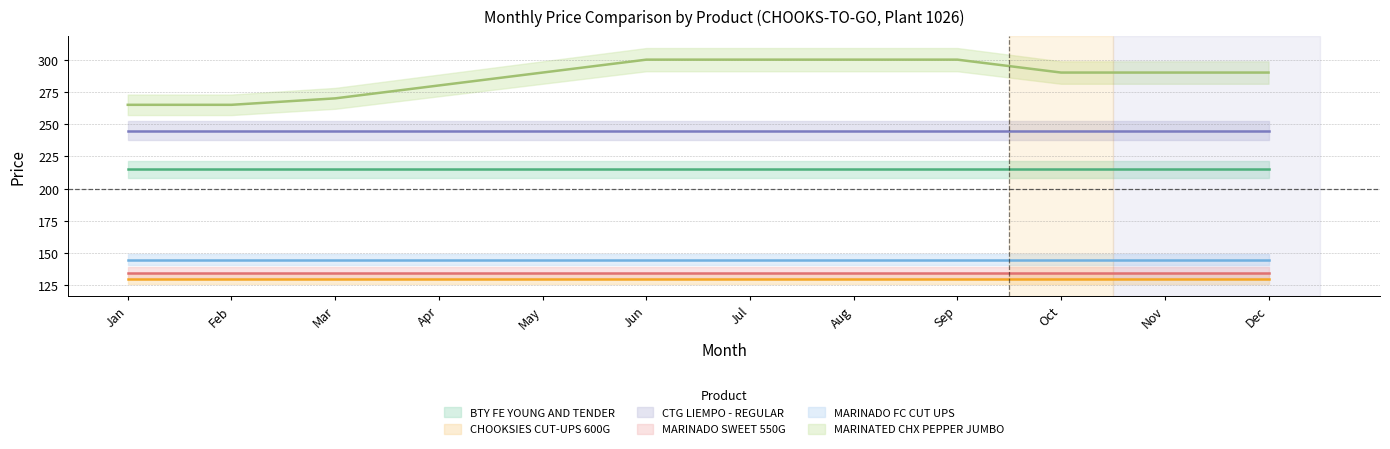

What is the sum of the MARINATED CHX PEPPER JUMBO values at Nov and Mar?

560